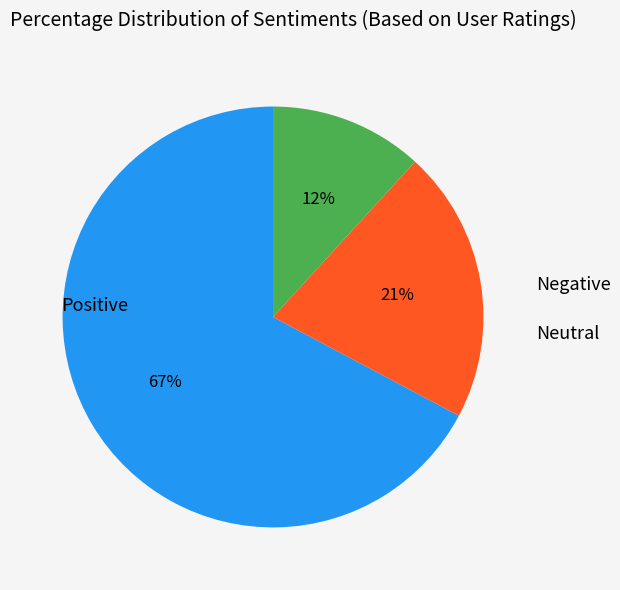

To the nearest percent, what is the difference between the largest and smallest slice percentages?

55%